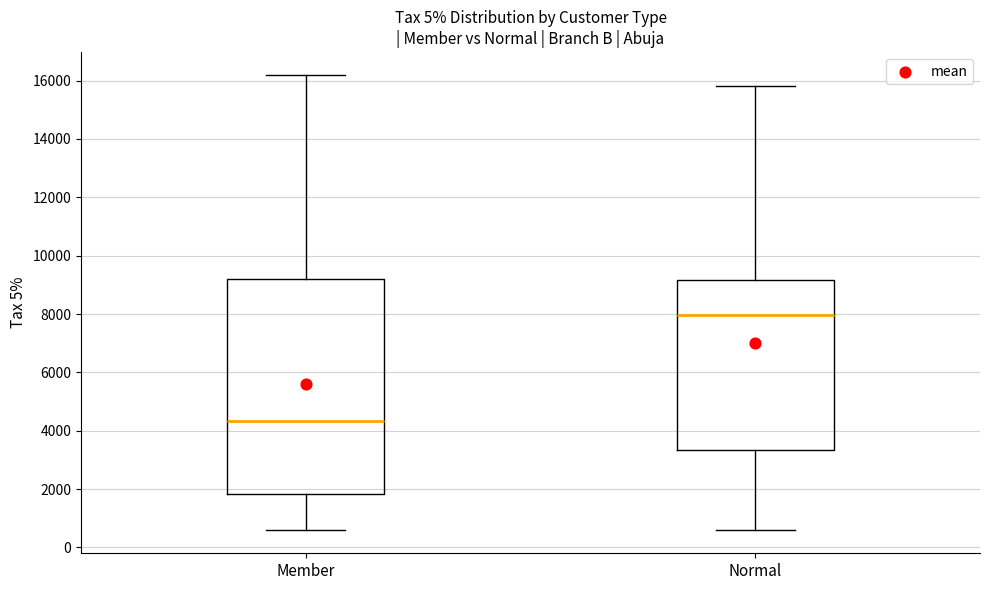

Reading left to right, read every box against the y-axis: the position of its median line, the range the box covers, and the ends of its whiskers. The values are not printed on the chart, so give them approximately, as read against the axis.

Member: median 4400, box 1800 to 9200, whiskers 600 to 16200
Normal: median 8000, box 3400 to 9200, whiskers 600 to 15800